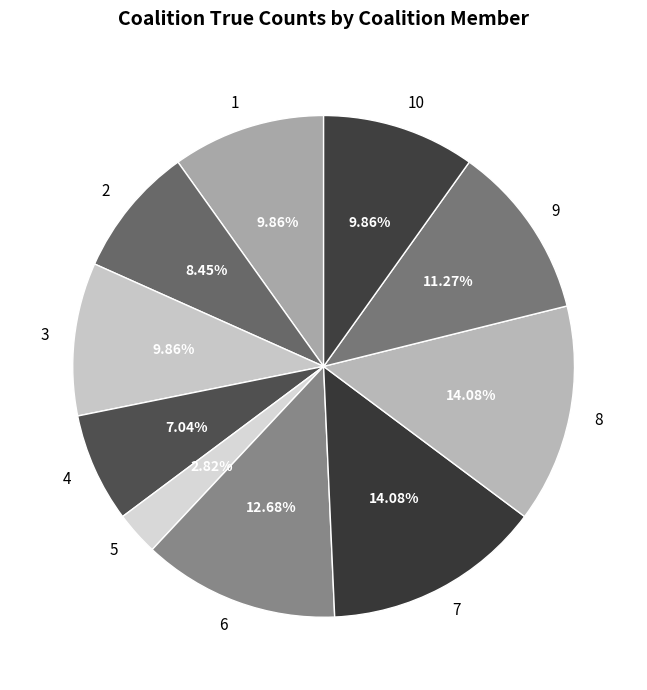

Does any single category account for the majority?

No